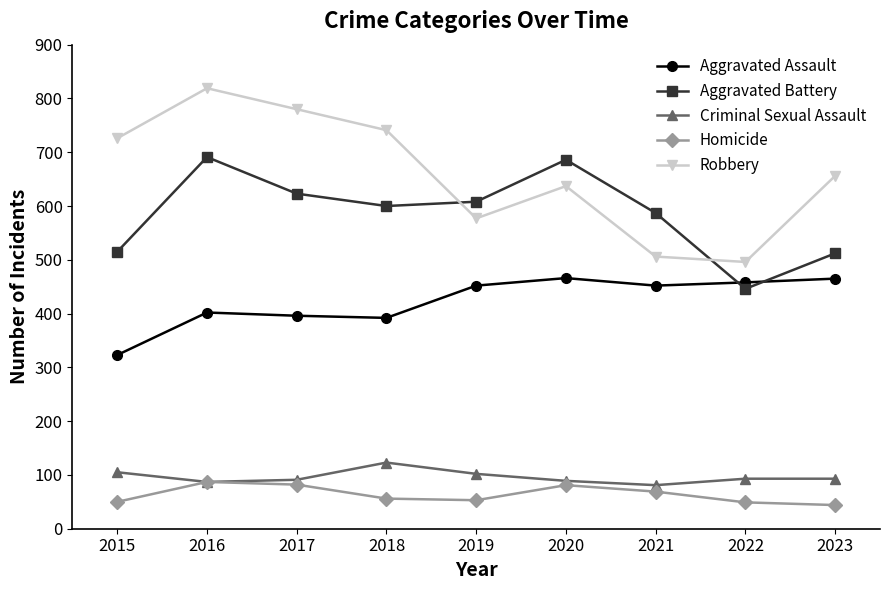

What is the value of the Aggravated Assault point at the 4th from the left?

392